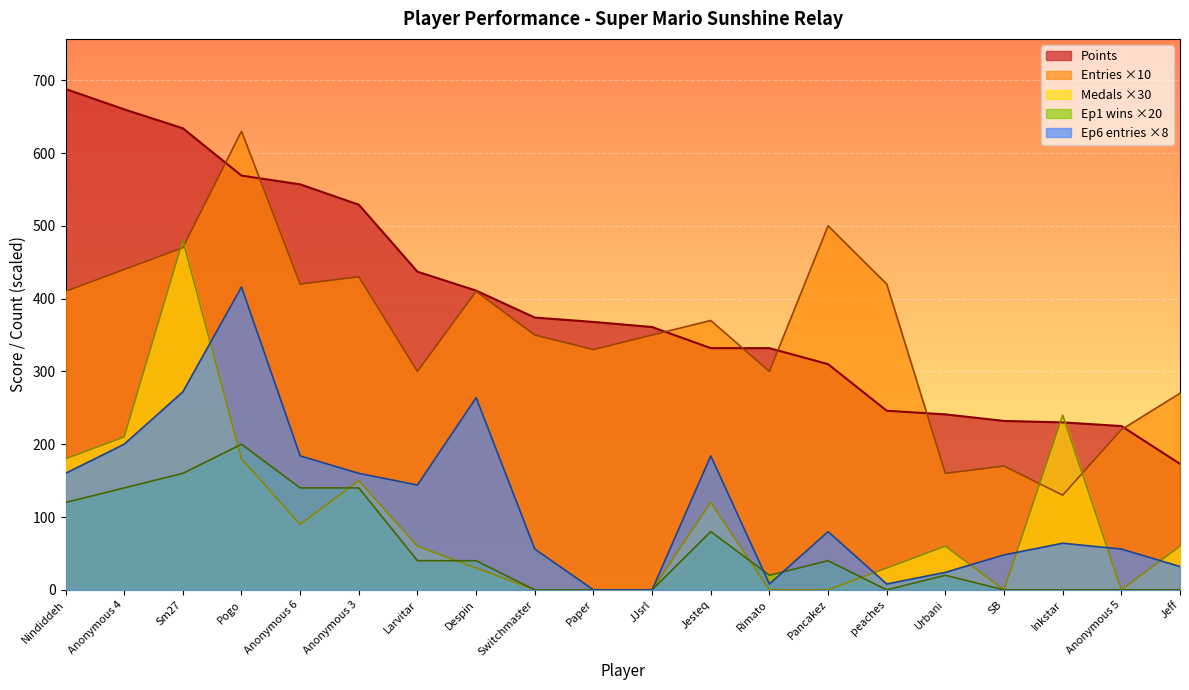

What is the difference between the maximum and minimum values in the Medals series?

16